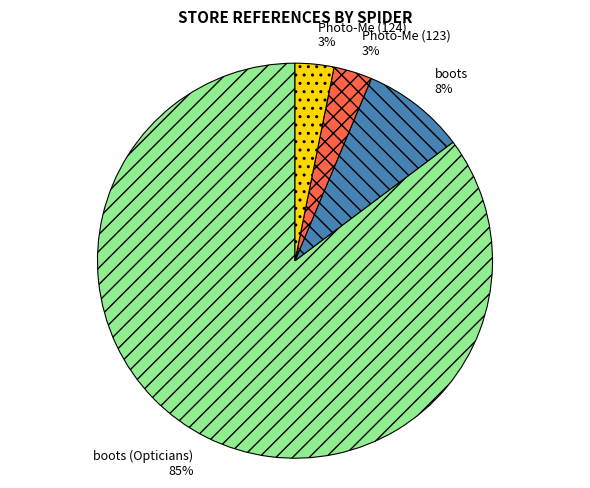

Count the number of slices in the pie.

4